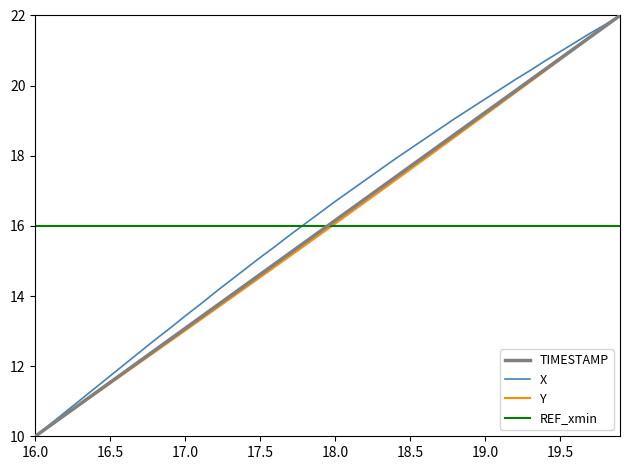

What is the lowest value of the X series?

10.0